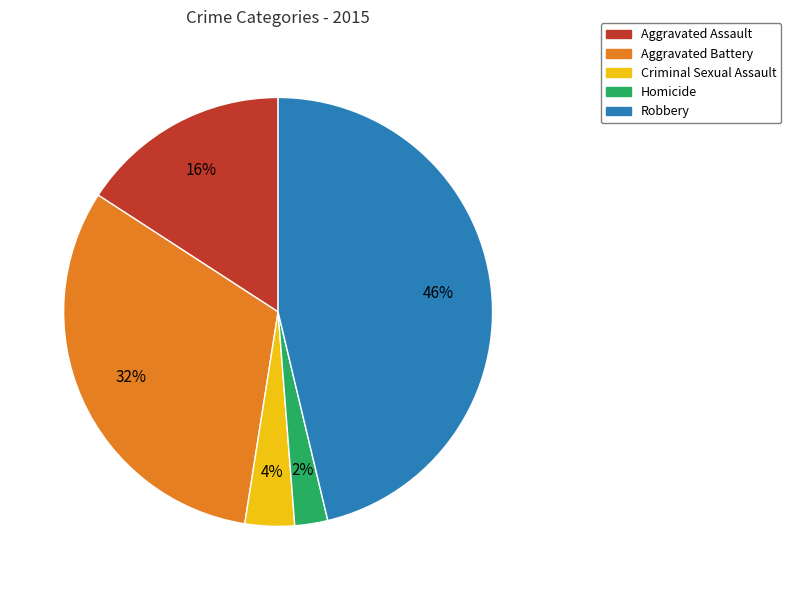

To the nearest percent, what portion does Robbery represent?

46%